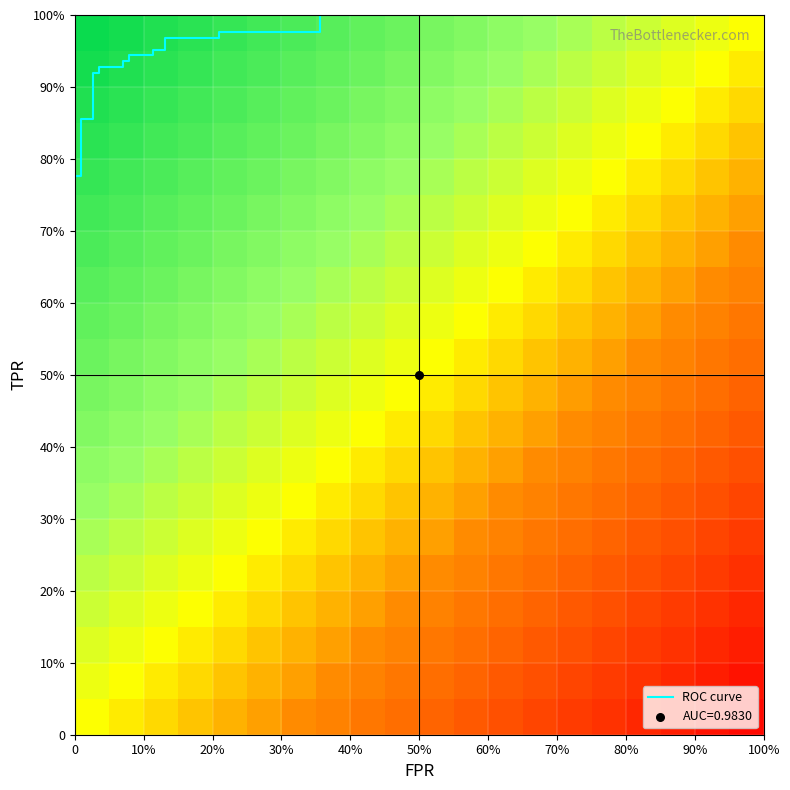

Read the tpr value at 10.

0.9